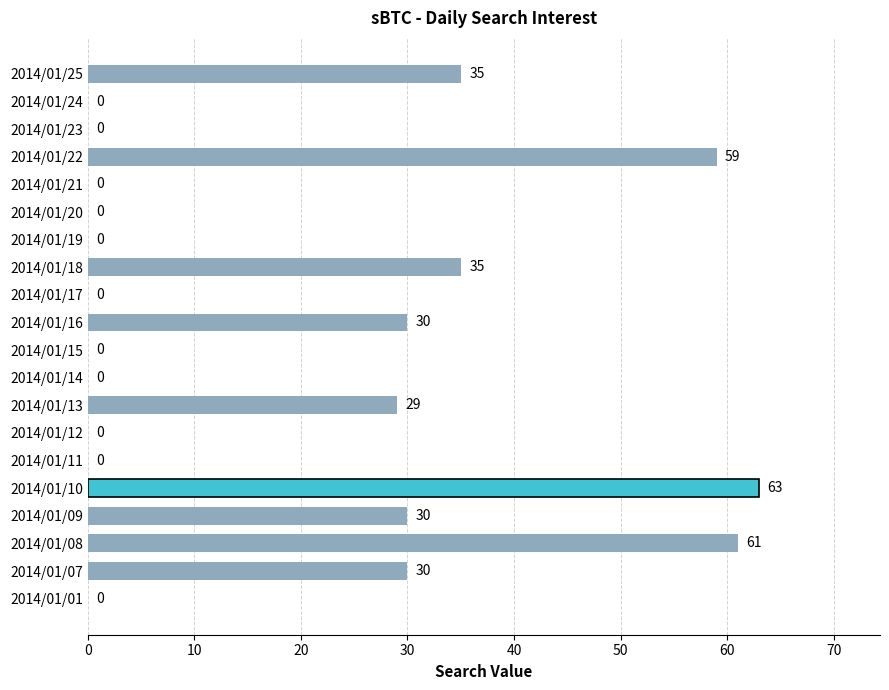

The value at 2014/01/24 is 21. True or false?

False